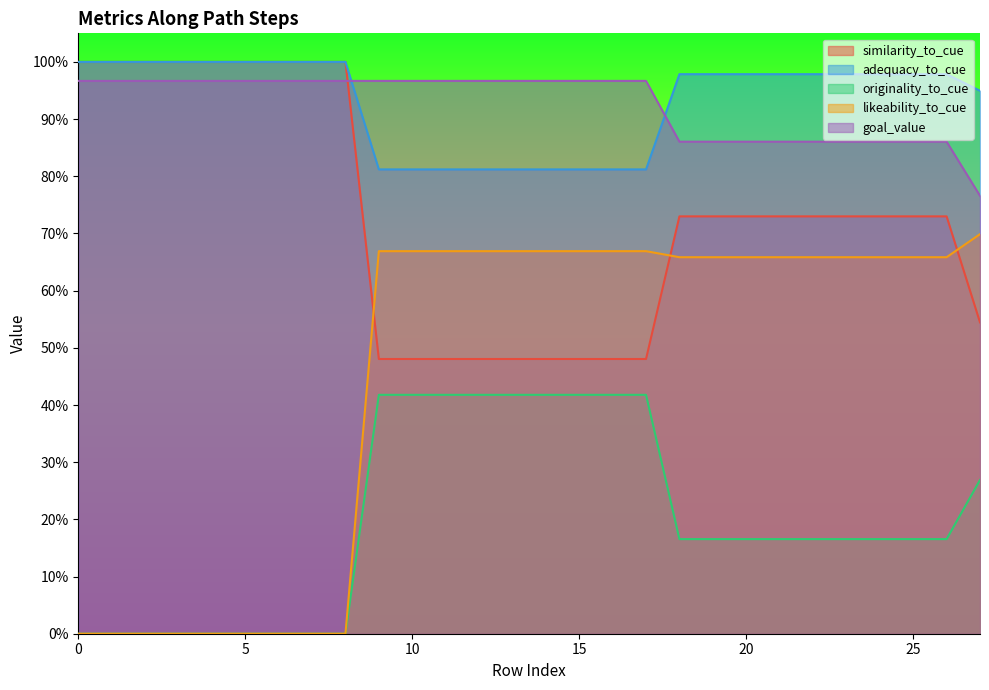

True or false: adequacy_to_cue and originality_to_cue intersect in this chart.

False